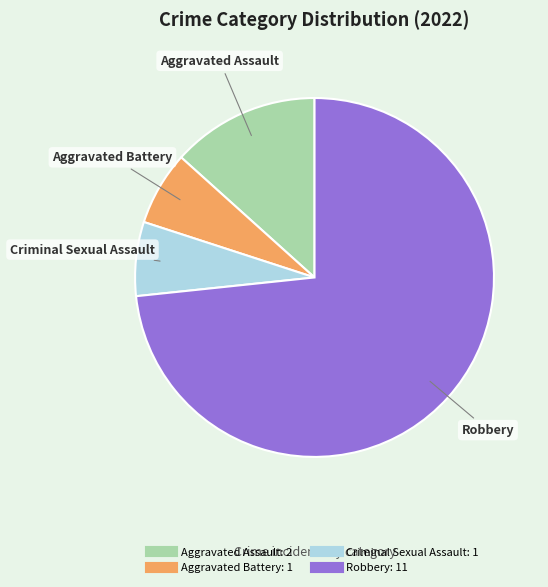

Count the number of slices in the pie.

4